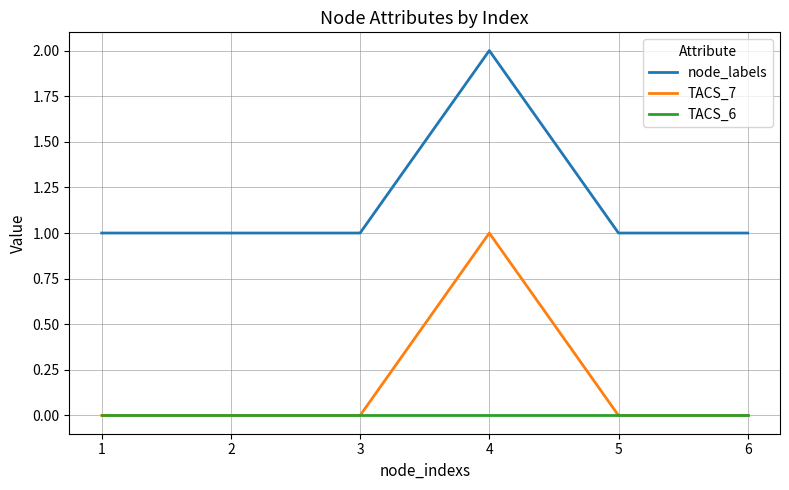

True or false: TACS_6 and node_labels cross at least once.

False